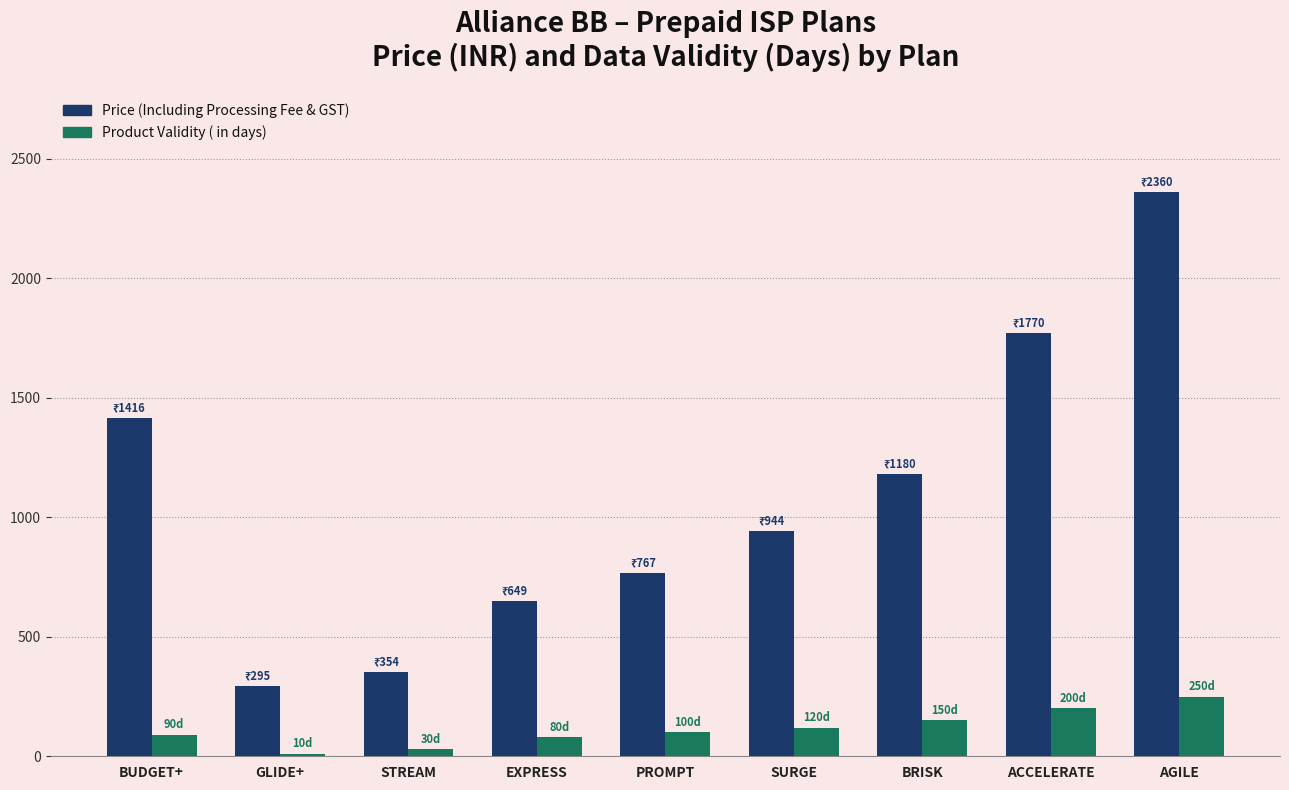

What position from the left is BUDGET+?

1